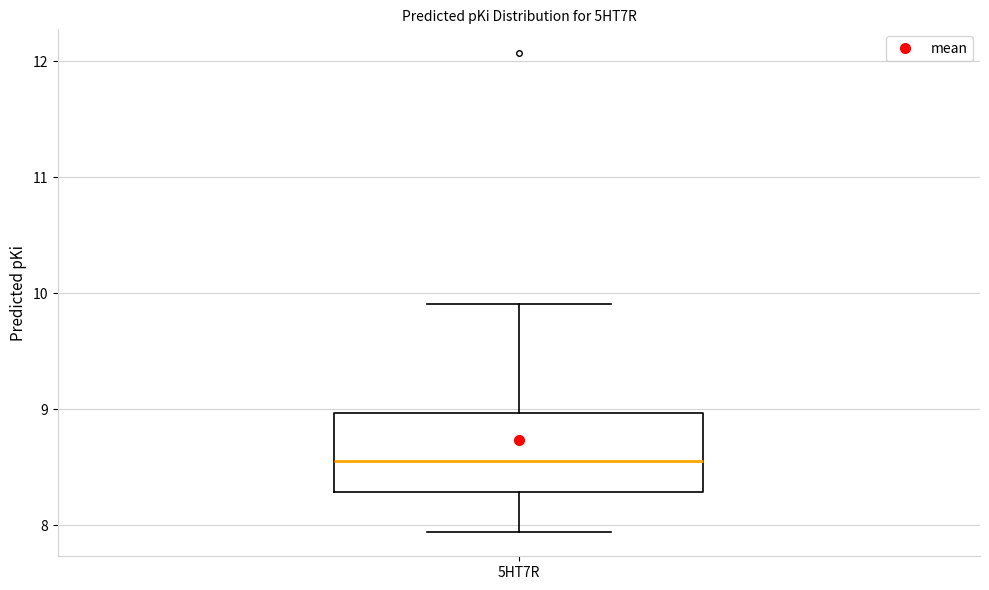

Where does the lower whisker of the box for 5HT7R end on the y-axis? The values are not printed on the chart, so give them approximately, as read against the axis.

7.9